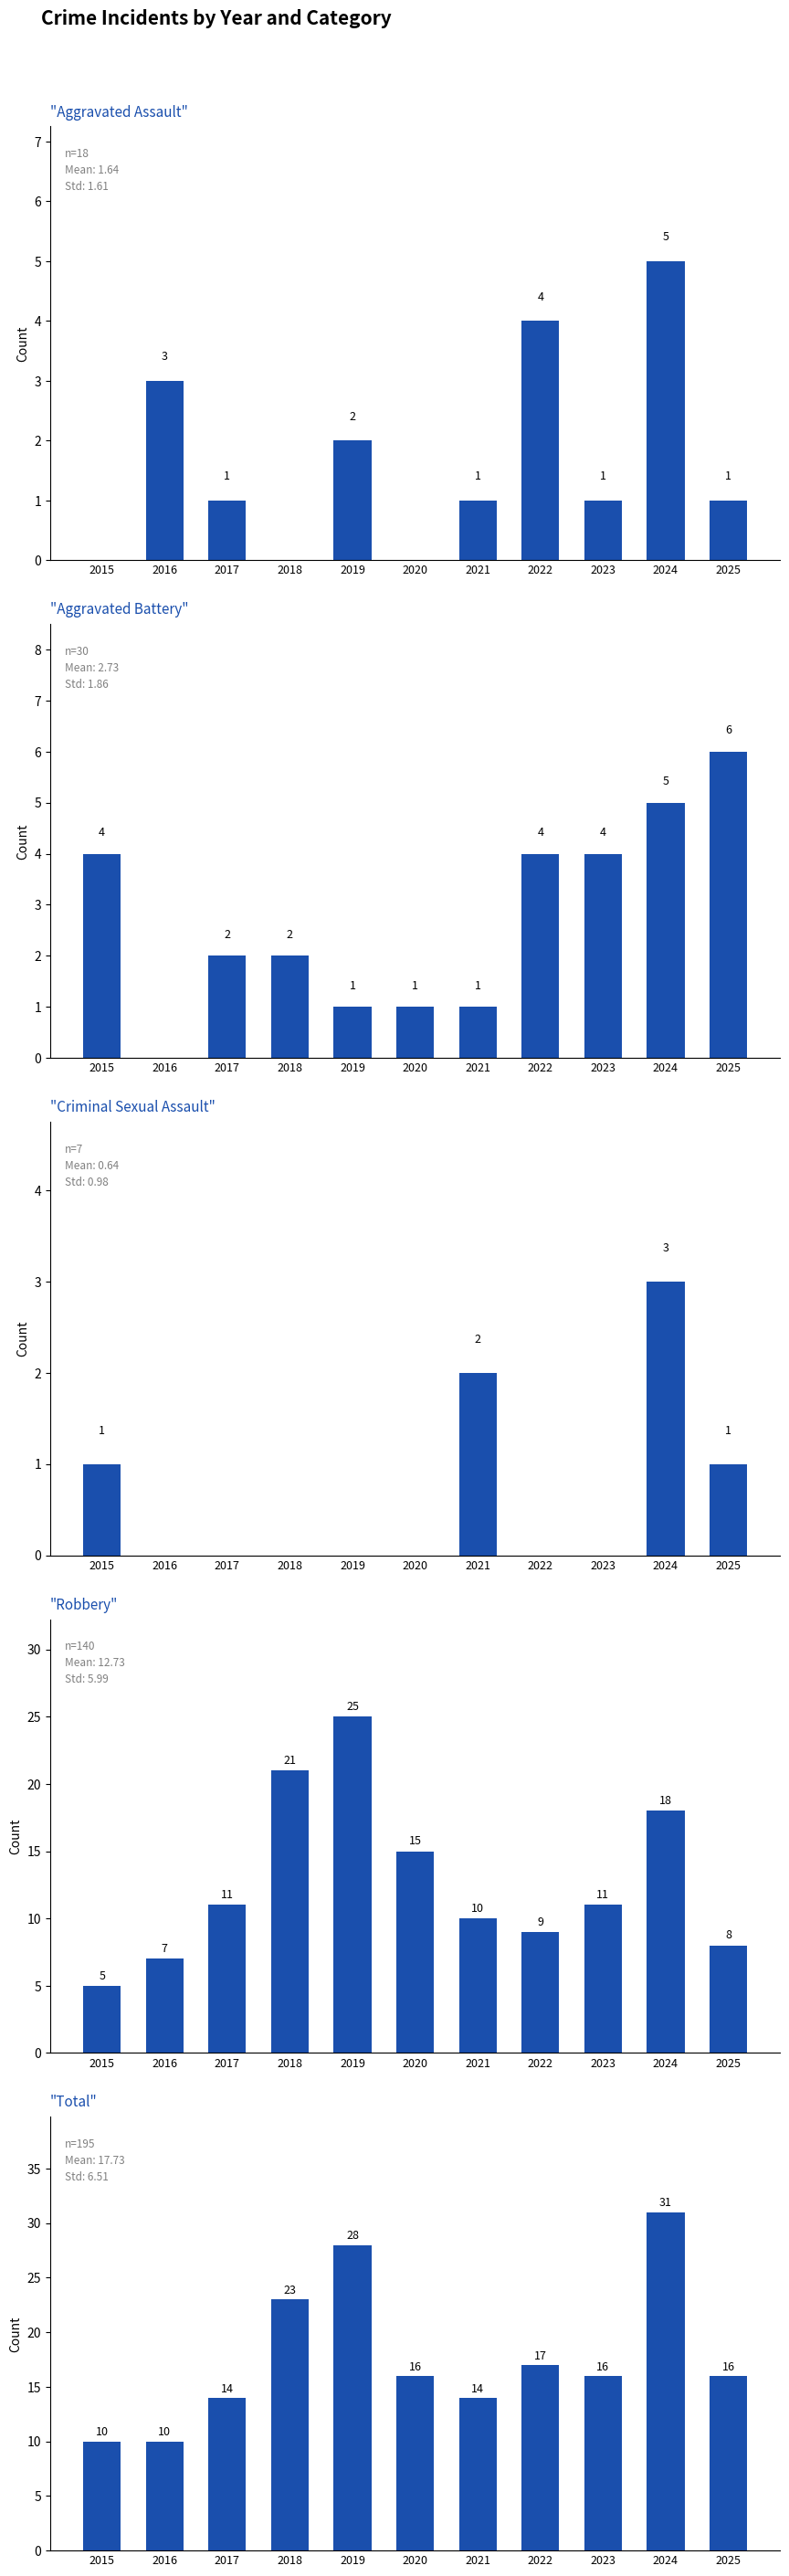

At which category is the sum across all series the highest?

2024